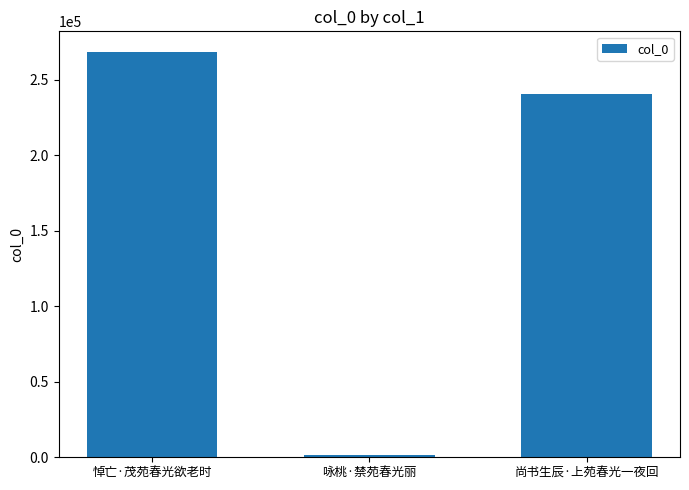

Reading right to left, list all the values displayed in this chart.

尚书生辰·上苑春光一夜回=240377	咏桃·禁苑春光丽=1369	悼亡·茂苑春光欲老时=268723